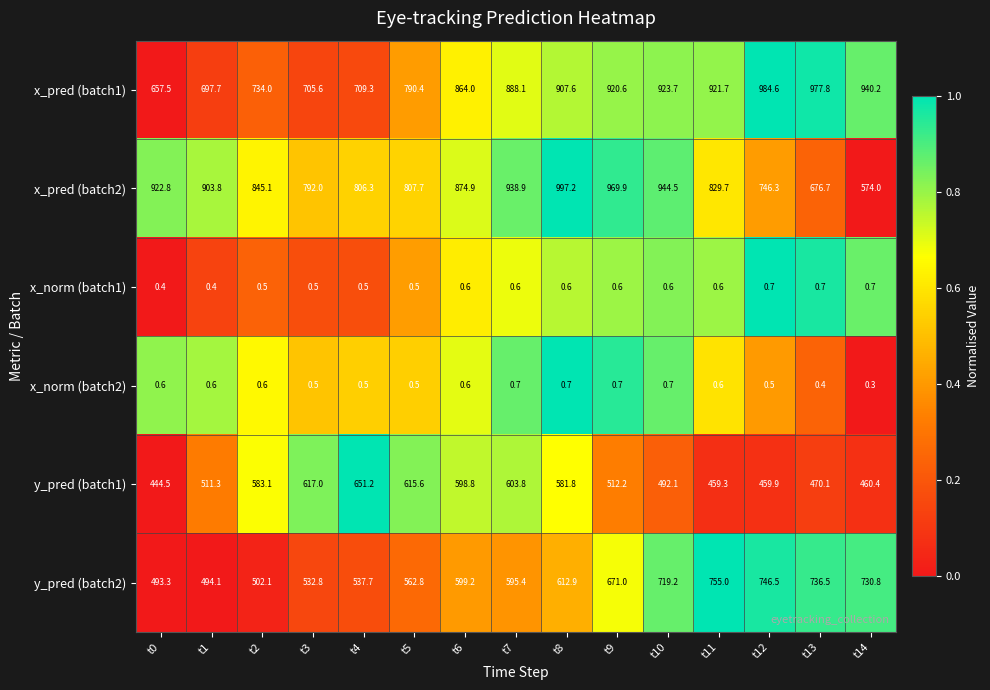

Rank the series at t8 from lowest to highest value.

x_norm (batch1), x_norm (batch2), y_pred (batch1), y_pred (batch2), x_pred (batch1), x_pred (batch2)